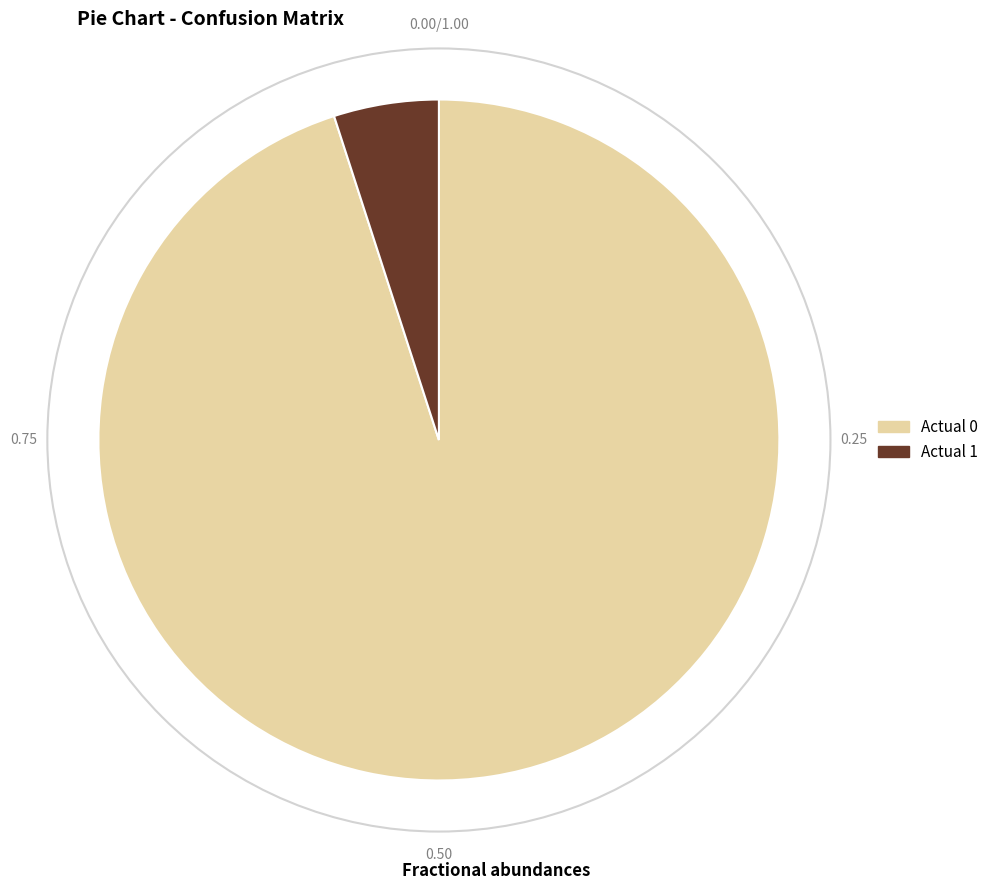

Is the sum of Actual 0 and Actual 1 greater than half?

Yes